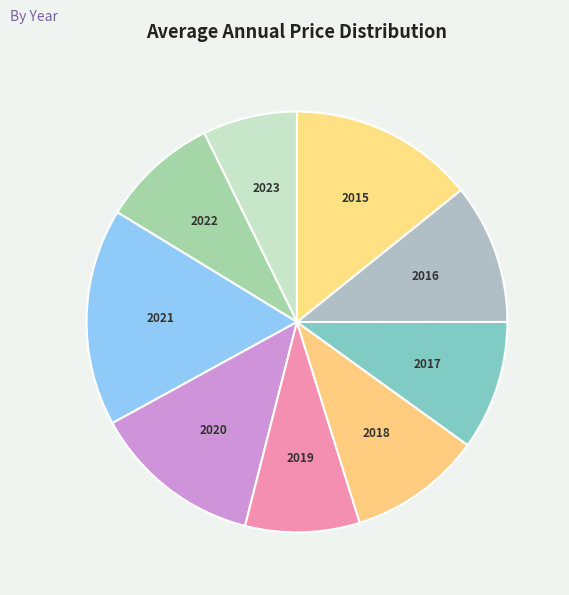

Which category has the smallest portion of the pie?

2023